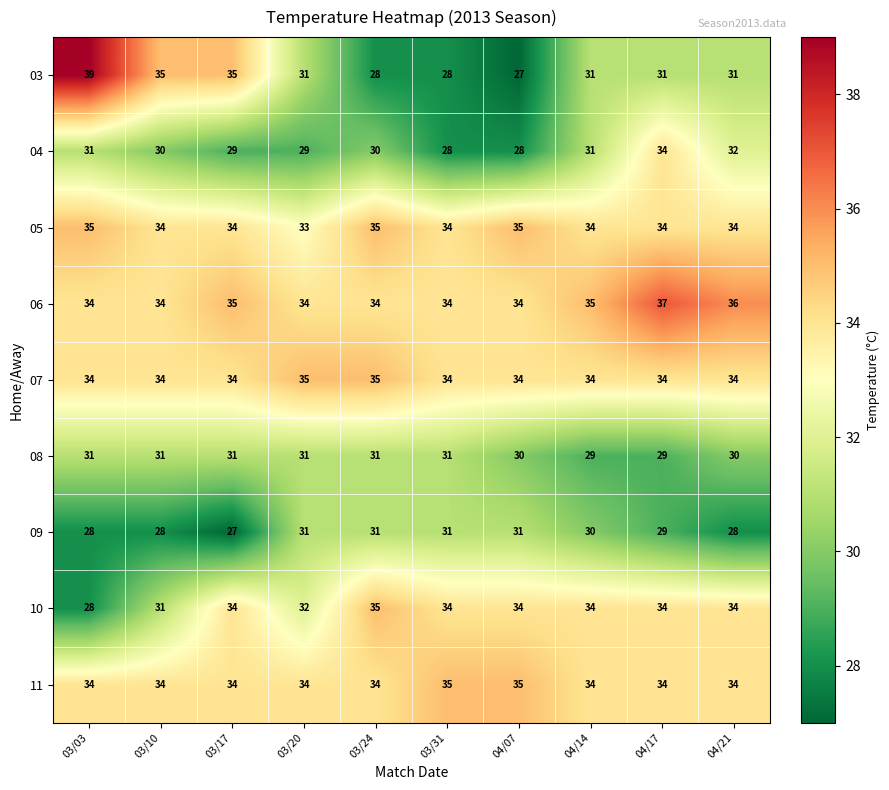

Is it true that 08 equals 29 at 04/17?

True